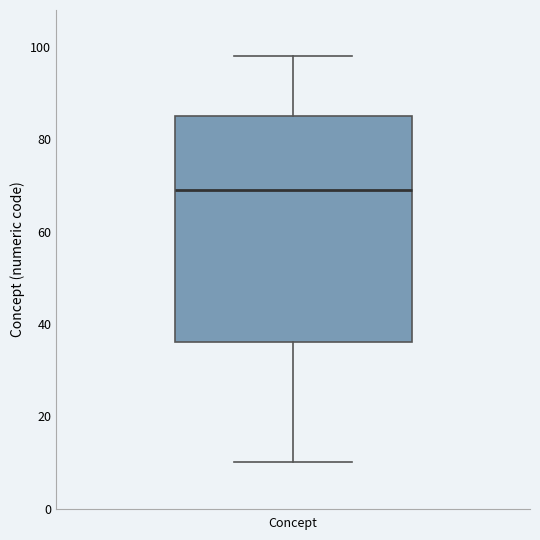

Where is the upper edge of the box for Concept on the y-axis? The values are not printed on the chart, so give them approximately, as read against the axis.

86